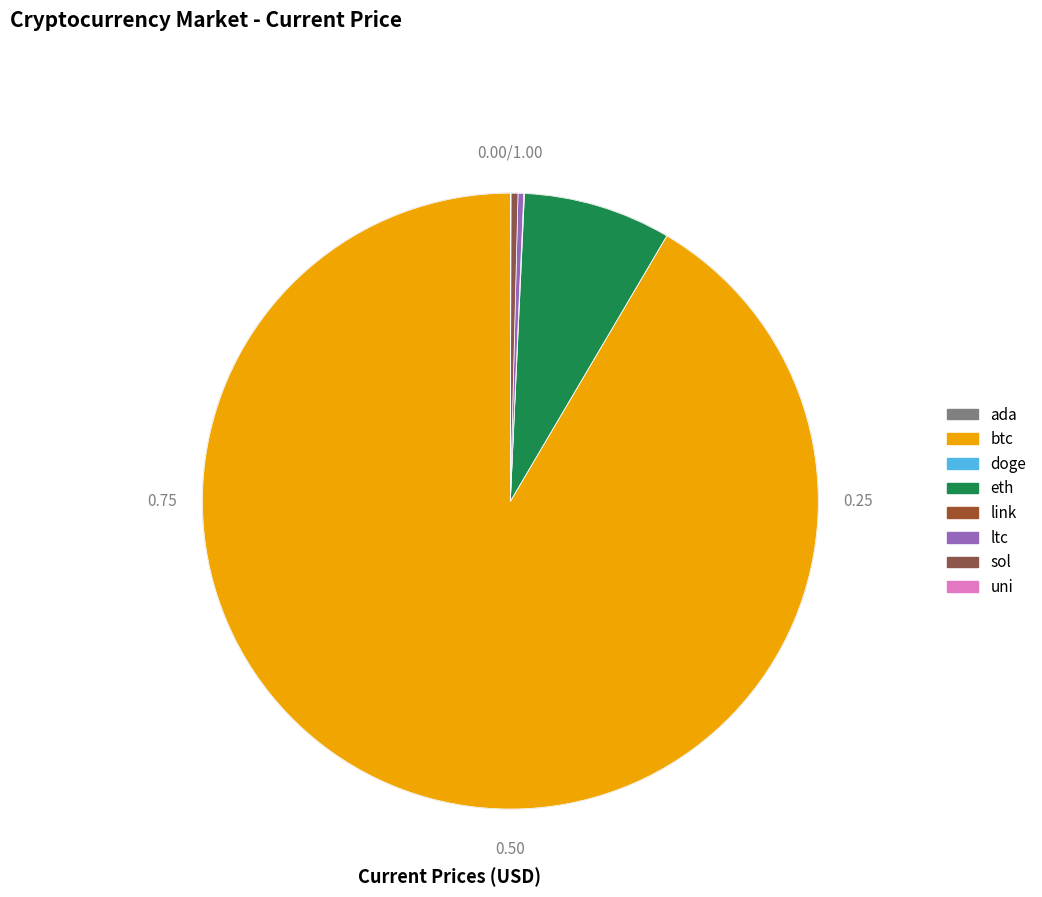

Is it true that btc is 83% of the pie?

False